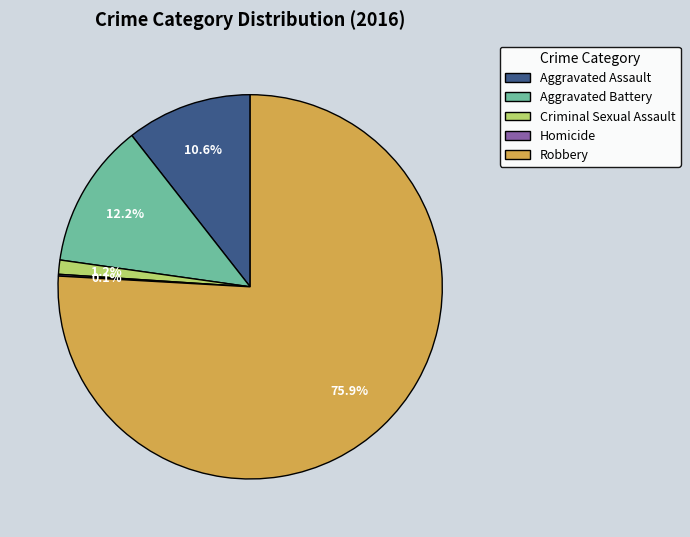

To the nearest percent, what percentage of the pie is Aggravated Assault?

11%